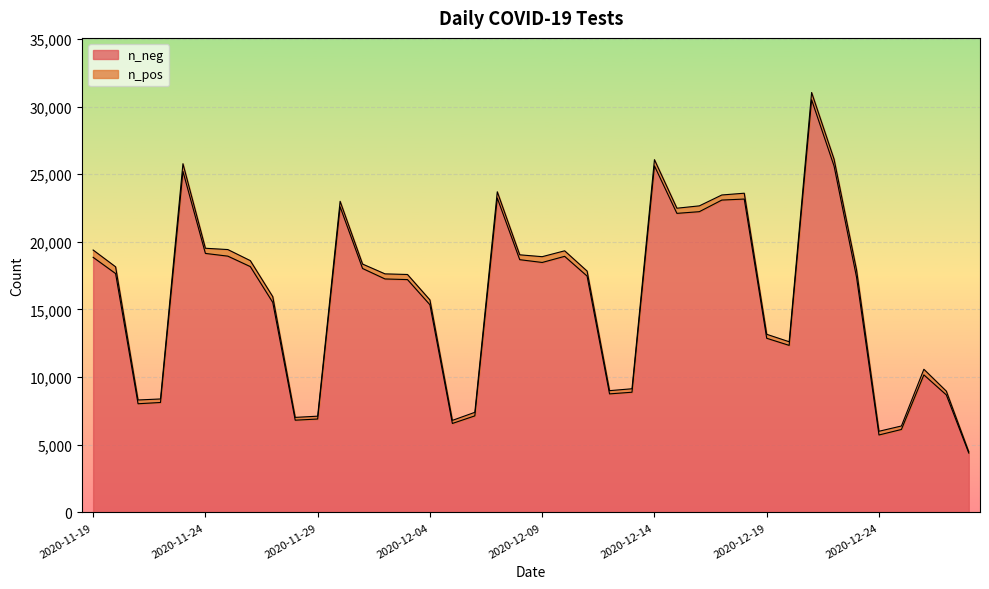

What are all the series names shown in the legend?

n_neg, n_pos